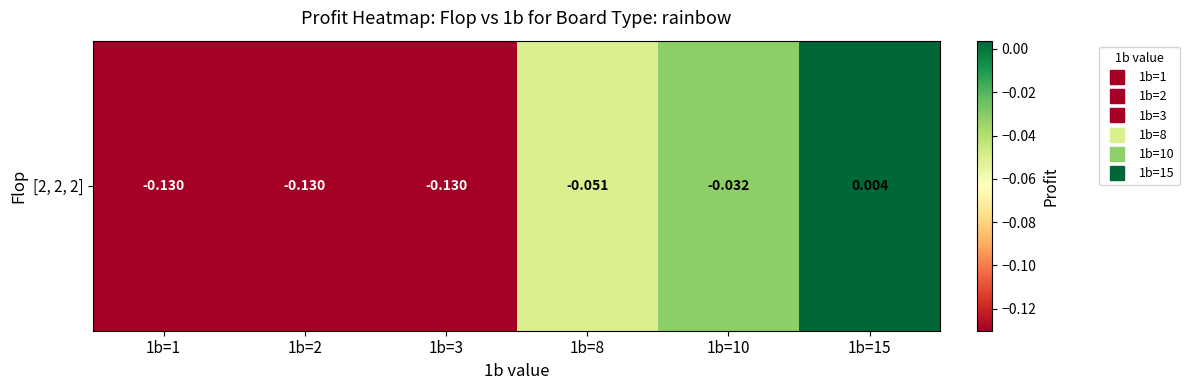

At which category does the chart reach its minimum across all series?

1b=1